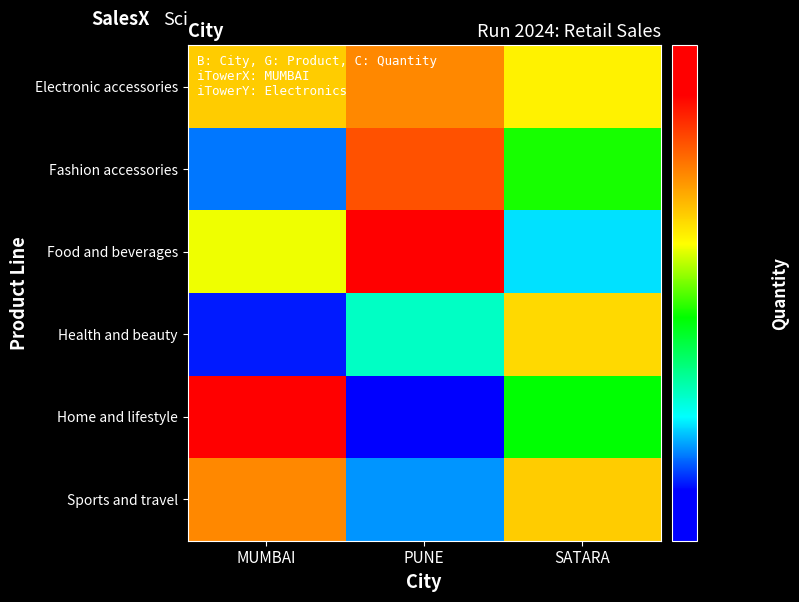

Reading left to right, list all the values displayed in this chart.

Electronic accessories: MUMBAI=322	PUNE=333	SATARA=316
Fashion accessories: MUMBAI=263	PUNE=342	SATARA=297
Food and beverages: MUMBAI=313	PUNE=369	SATARA=270
Health and beauty: MUMBAI=257	PUNE=277	SATARA=320
Home and lifestyle: MUMBAI=371	PUNE=245	SATARA=295
Sports and travel: MUMBAI=333	PUNE=265	SATARA=322